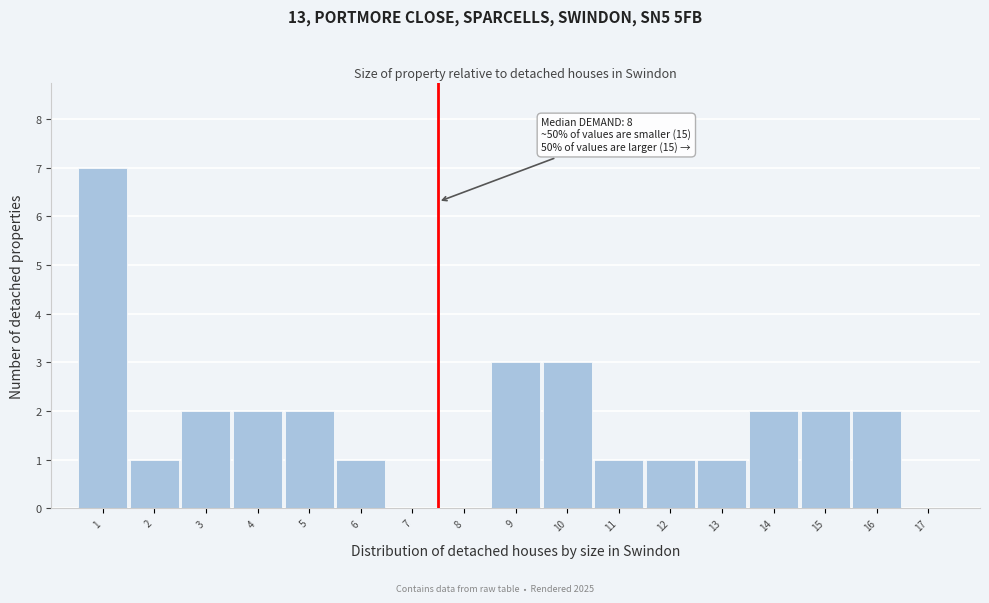

Which range on the x-axis has the tallest bar?

0.5 to 1.5